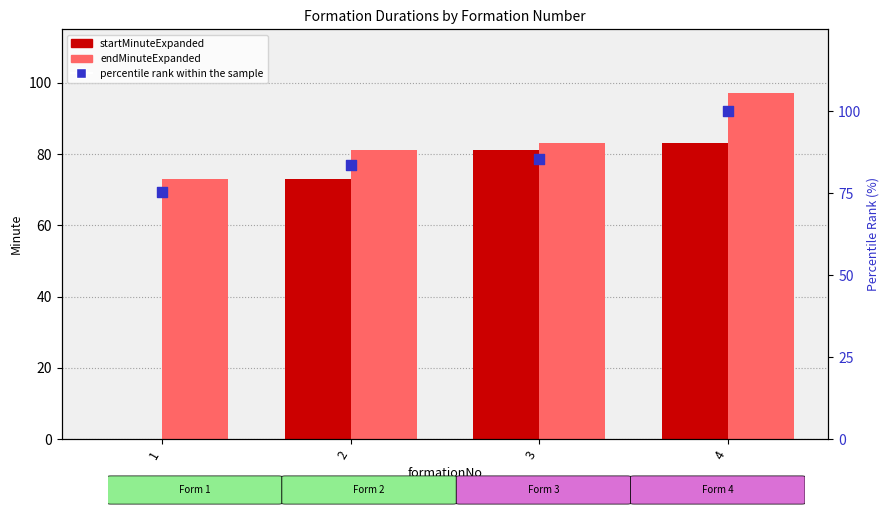

Which series has the largest Y range (max minus min)?

startMinuteExpanded